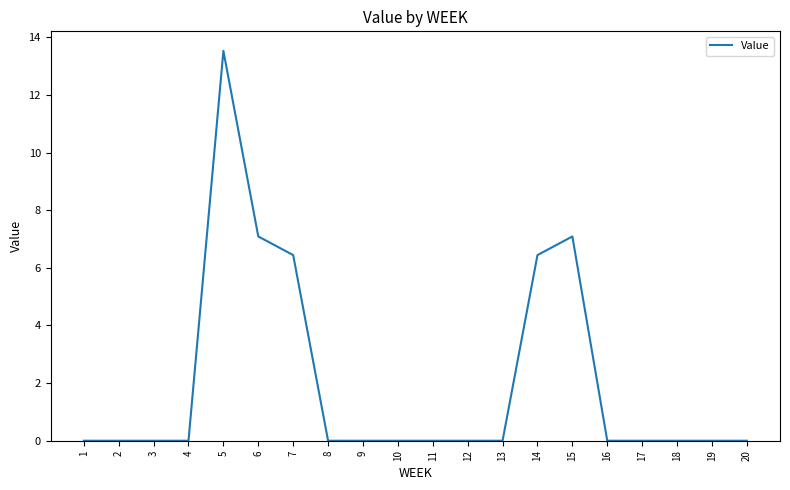

Reading left to right, what are all the values shown in this chart?

0.0	0.0	0.0	0.0	13.5	7.1	6.4	0.0	0.0	0.0	0.0	0.0	0.0	6.4	7.1	0.0	0.0	0.0	0.0	0.0